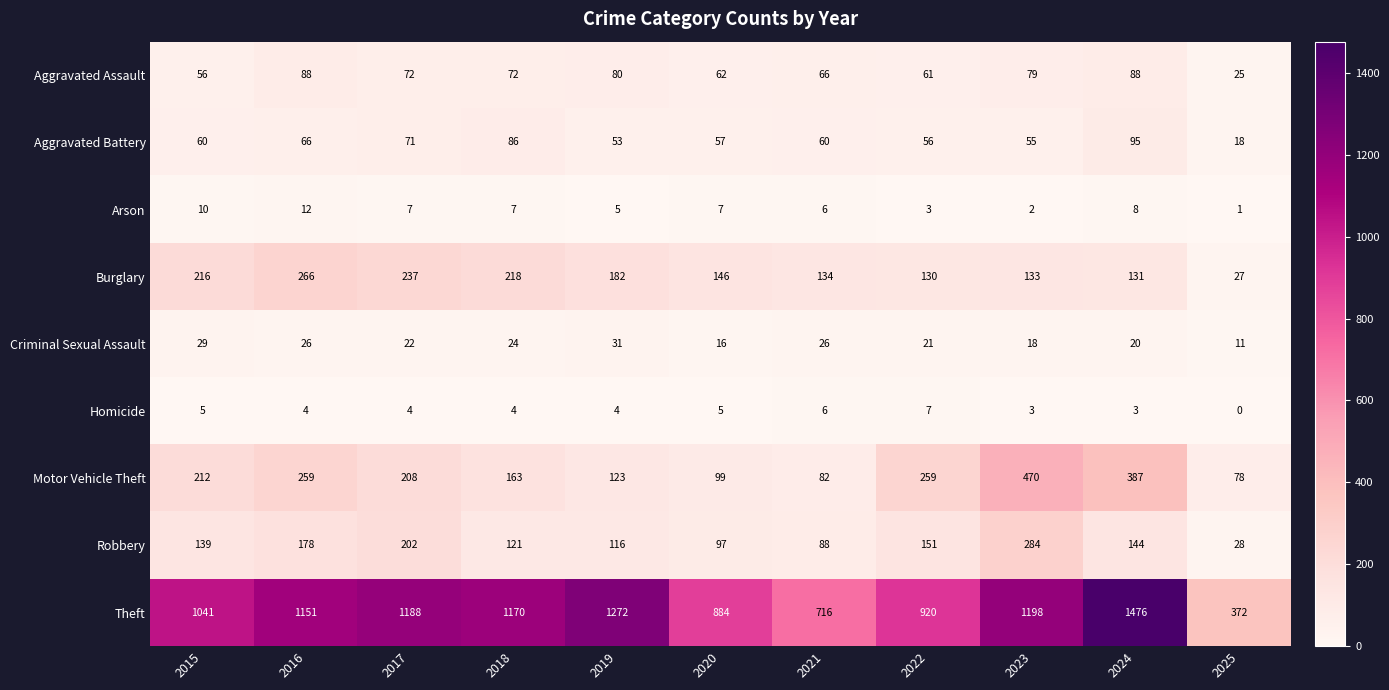

What is the average value of the Criminal Sexual Assault series?

22